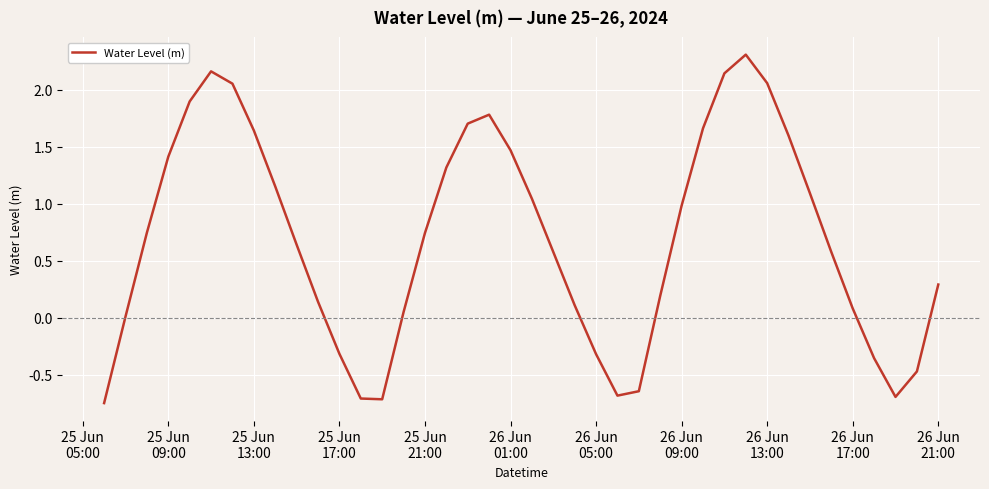

What is the greatest value displayed?

2.3